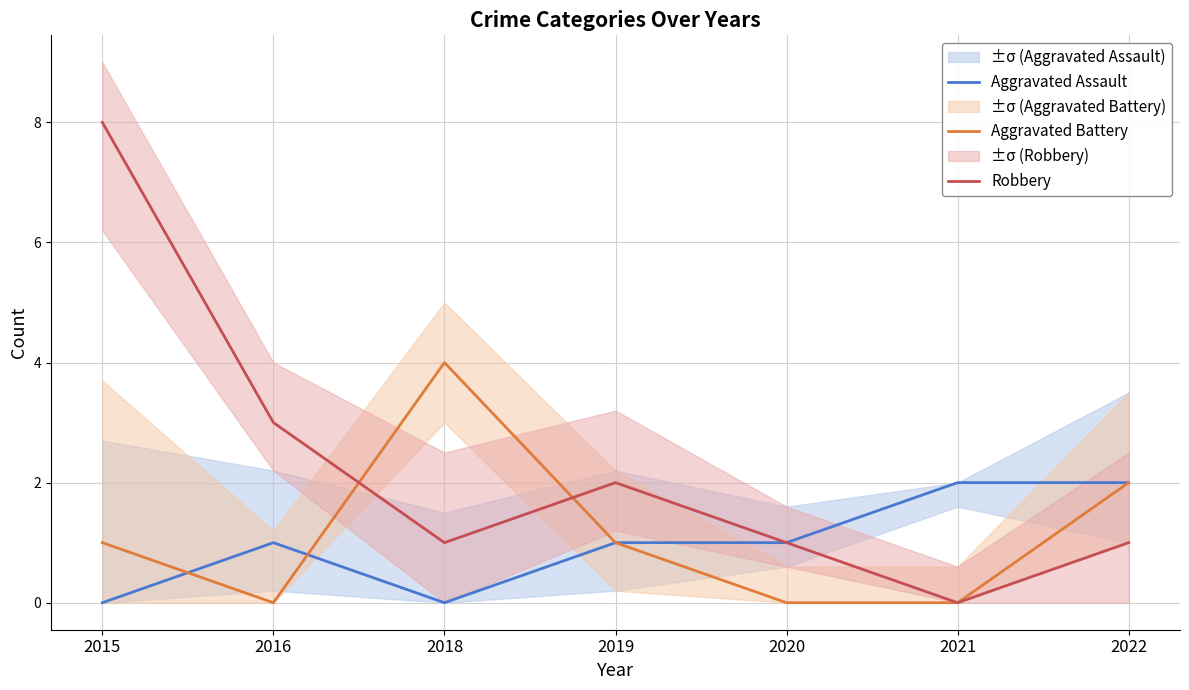

Rank the series at 2018 from lowest to highest value.

Aggravated Assault, Robbery, Aggravated Battery